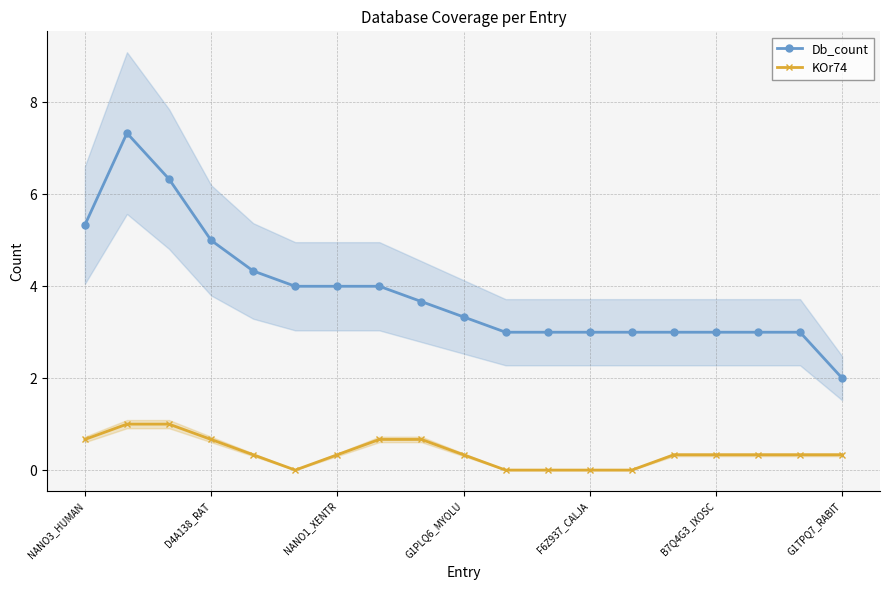

What is the average value of the KOr74 series?

0.4